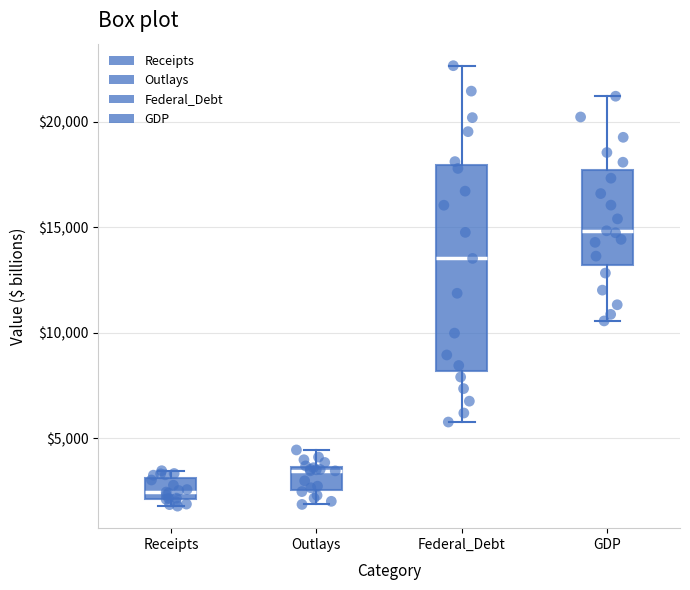

Which box's median line is the highest?

GDP